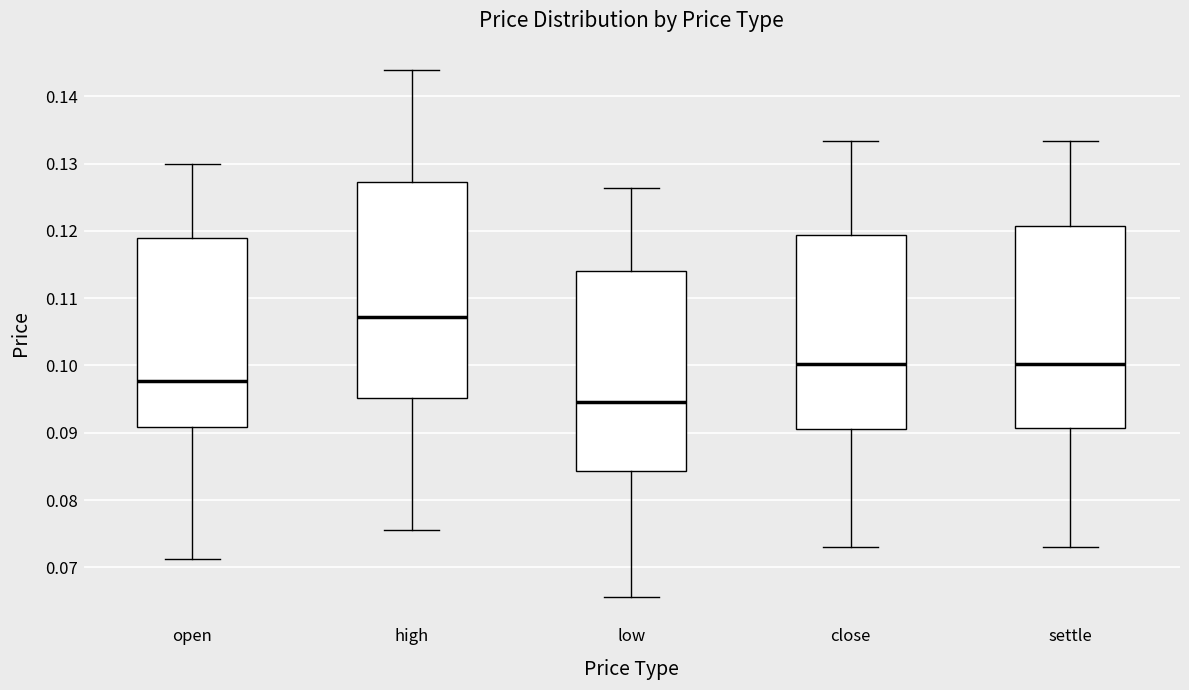

Where is the lower edge of the box for open on the y-axis? The values are not printed on the chart, so give them approximately, as read against the axis.

0.091